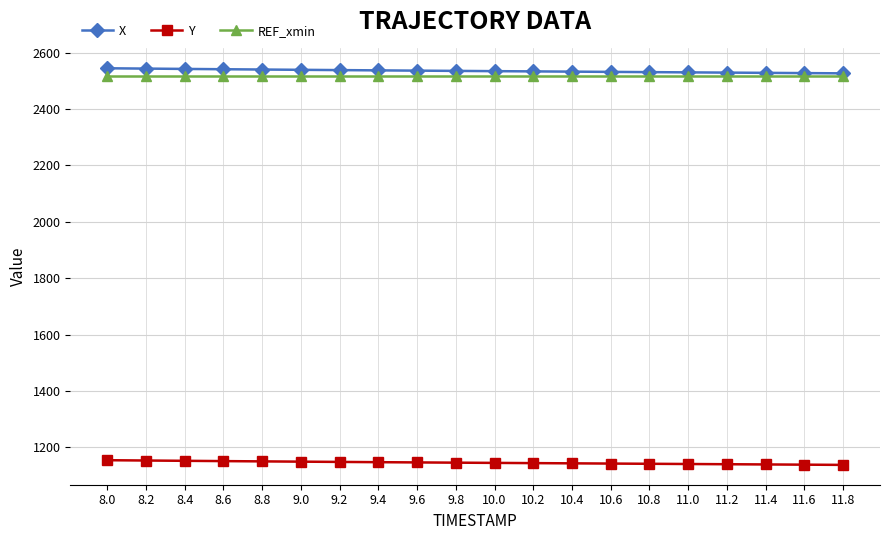

The value of X at 8.4 is 3725.2. True or false?

False